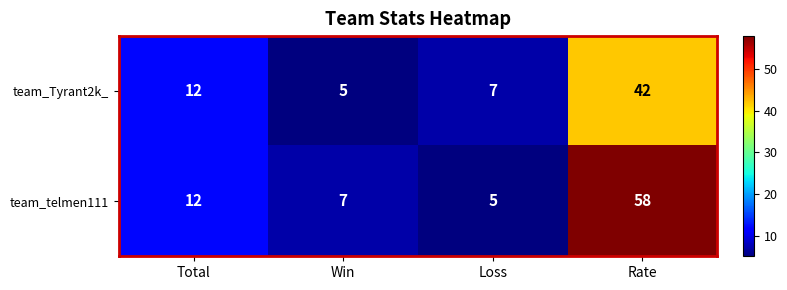

What is the difference between the highest and lowest values at Rate?

16